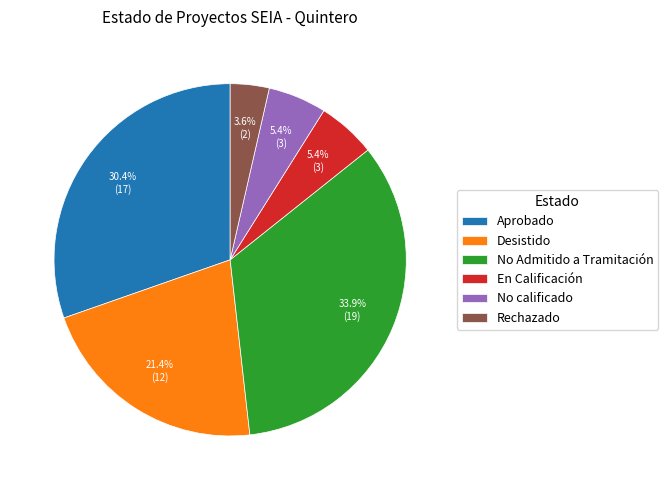

Does any single category account for the majority?

No